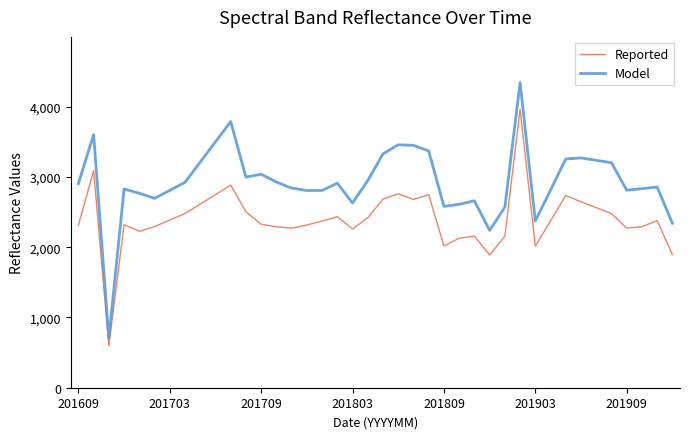

Count the number of categories in the chart.

40